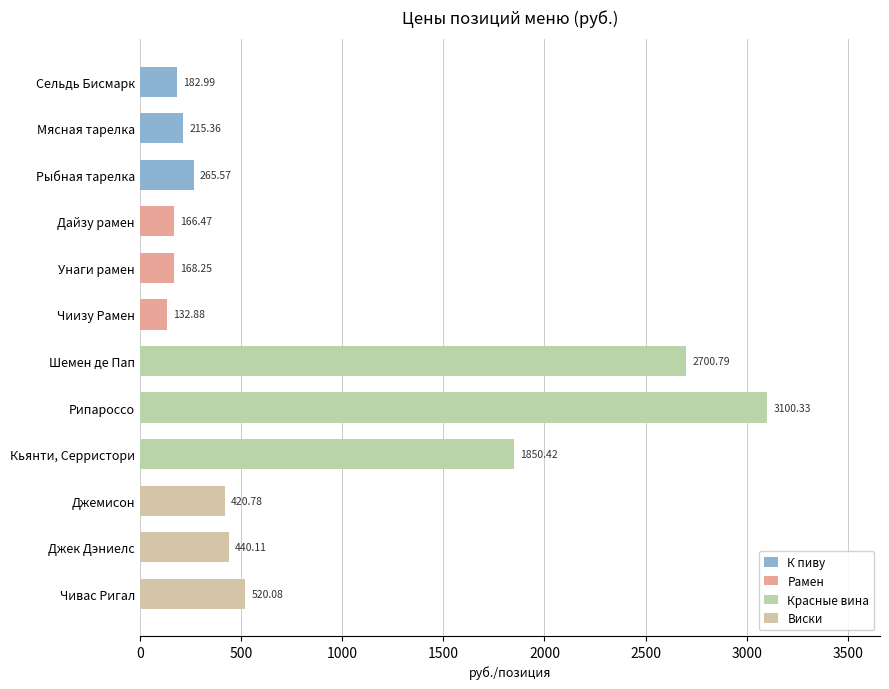

Rank the series at 500 from lowest to highest value.

Рамен, К пиву, Виски, Красные вина